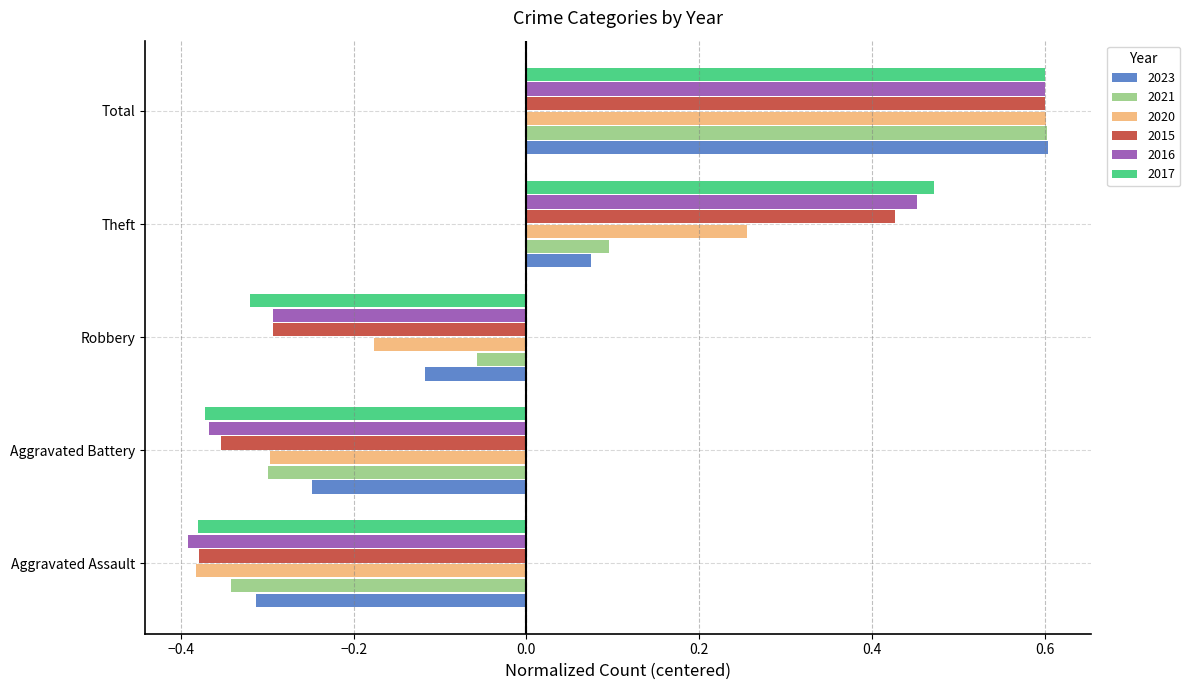

List the labels in order of 2021 value, smallest first.

Aggravated Assault, Aggravated Battery, Robbery, Theft, Total